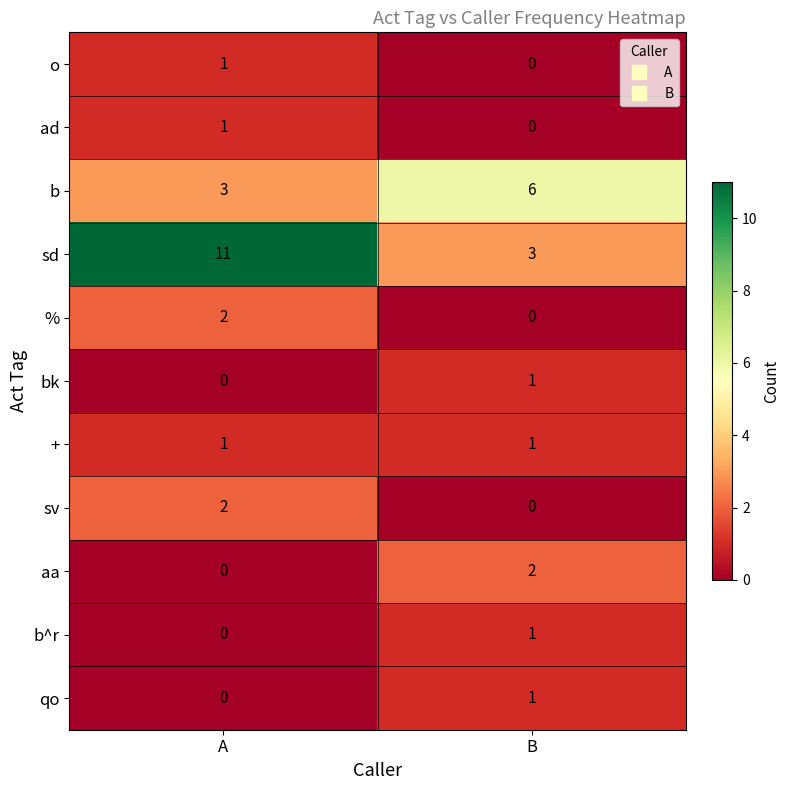

Rank the categories by bk value from highest to lowest.

B, A